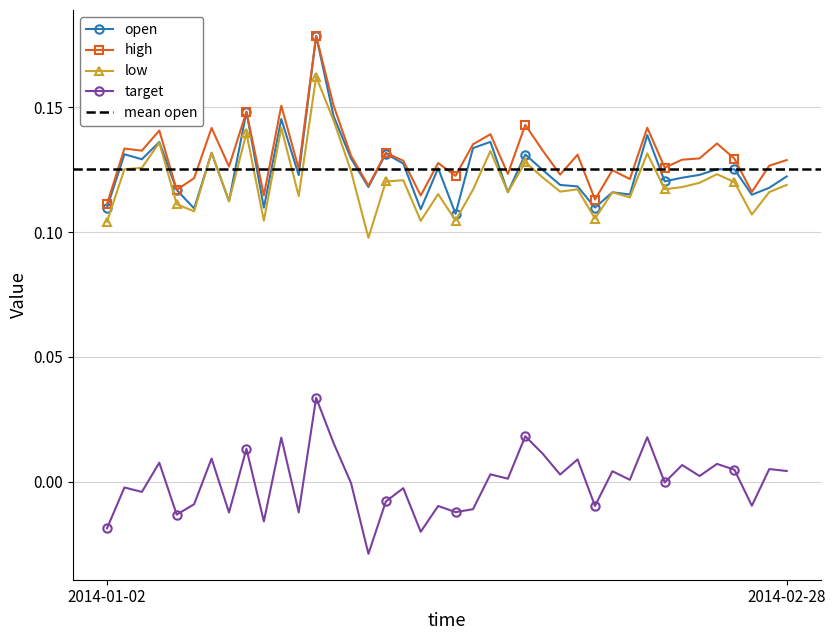

List the series in order of their peak value, lowest first.

target, low, open, high